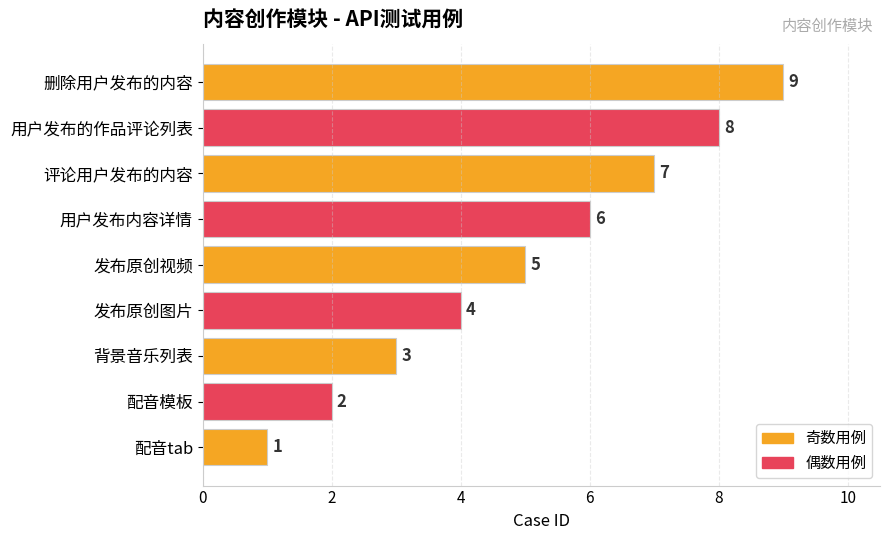

Where is the data nearest to the value 5?

发布原创视频